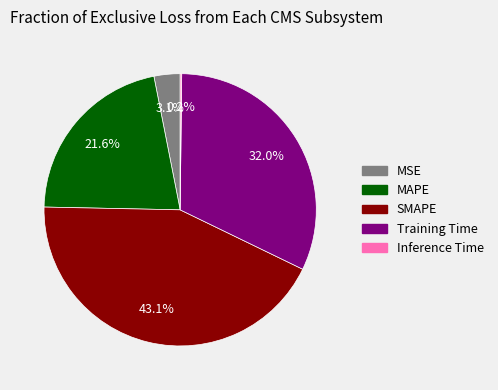

Which category has the biggest portion of the pie?

SMAPE